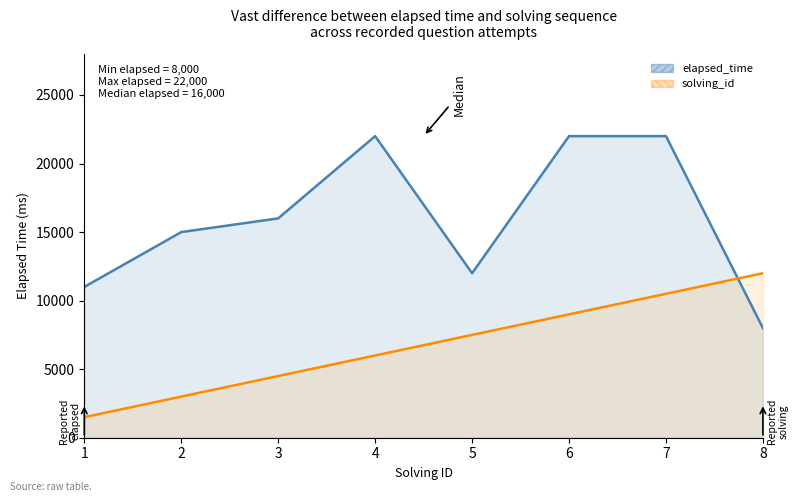

What is the sum of the solving_id values at 1 and 2?

4500